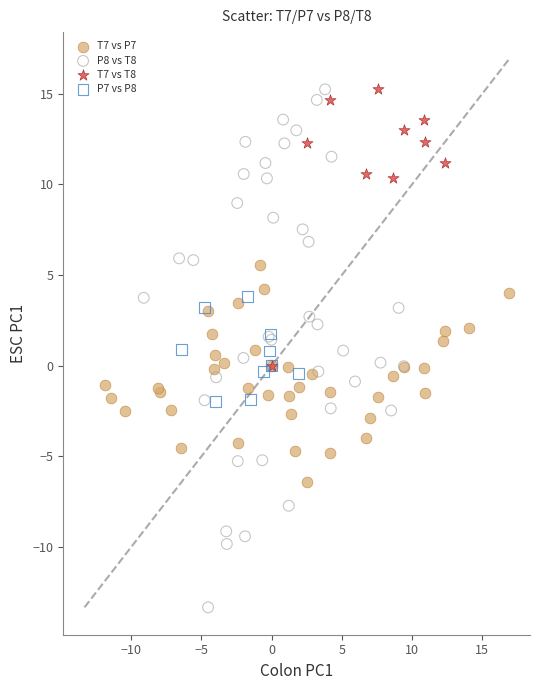

Which series reaches the minimum Y coordinate?

P8 vs T8